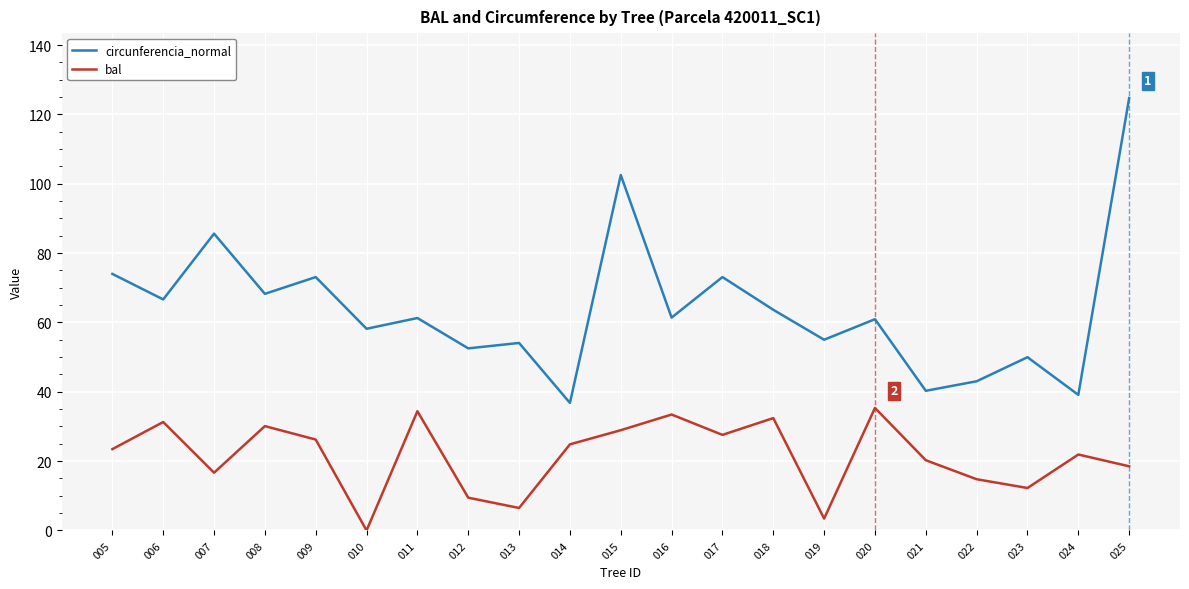

In bal, how many points are higher than both neighbors (excluding endpoints)?

7